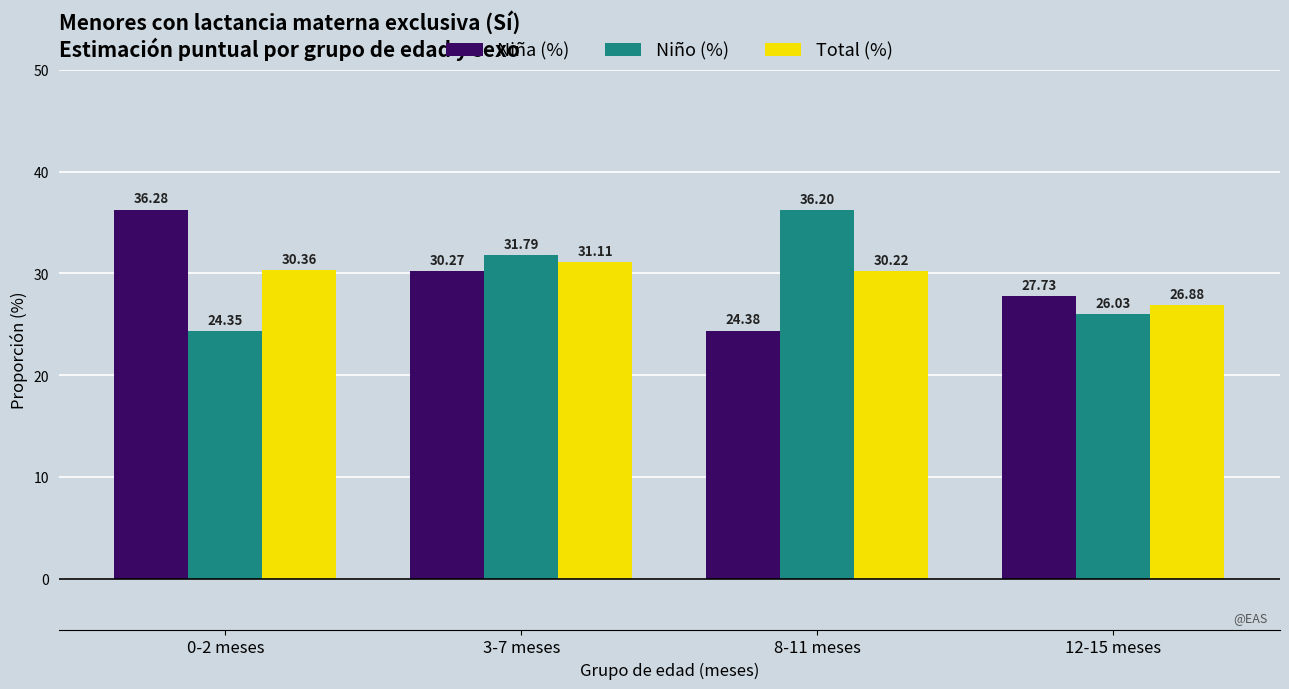

What is the value of the Niño (%) bar at the 2nd from the left?

31.8